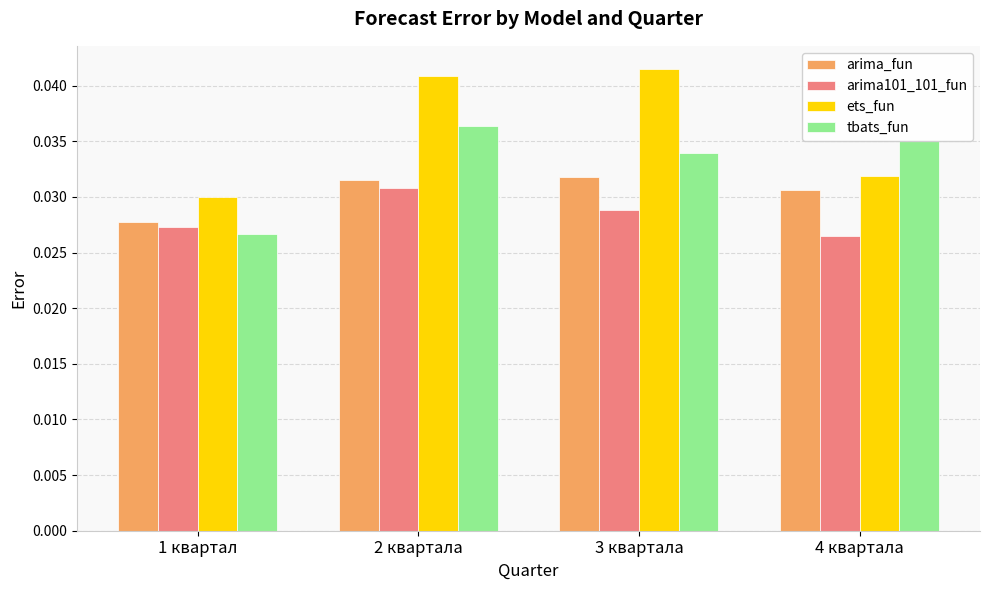

Which series has the widest spread of values?

ets_fun